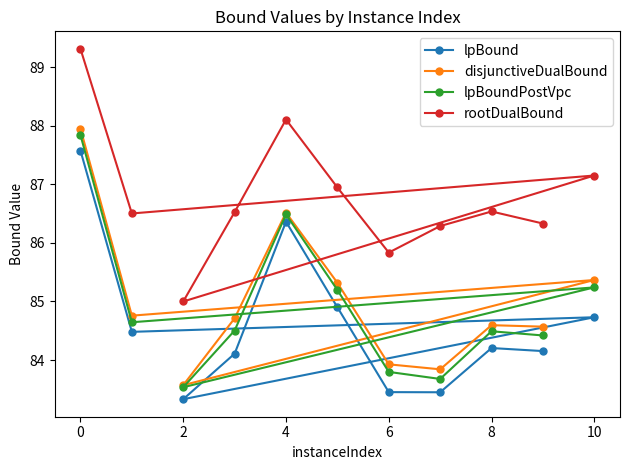

Reading left to right, what are all the values shown in this chart?

lpBound: 87.6	84.5	83.3	84.1	86.4	84.9	83.5	83.5	84.2	84.2	84.7
disjunctiveDualBound: 88.0	84.8	83.6	84.7	86.5	85.3	83.9	83.8	84.6	84.6	85.4
lpBoundPostVpc: 87.8	84.6	83.5	84.5	86.5	85.2	83.8	83.7	84.5	84.4	85.2
rootDualBound: 89.3	86.5	85.0	86.5	88.1	86.9	85.8	86.3	86.5	86.3	87.2